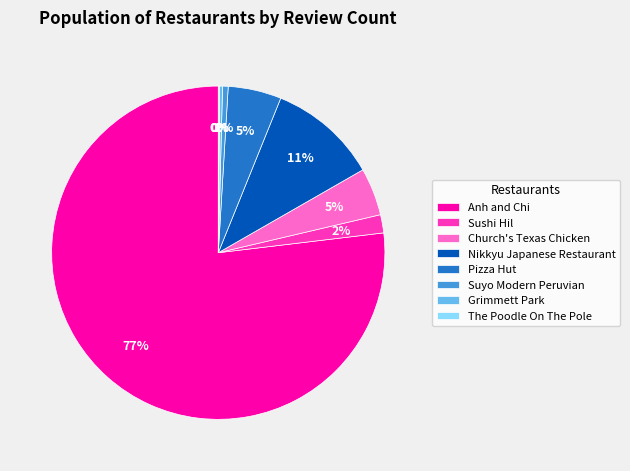

To the nearest percent, what portion does Church's Texas Chicken represent?

5%